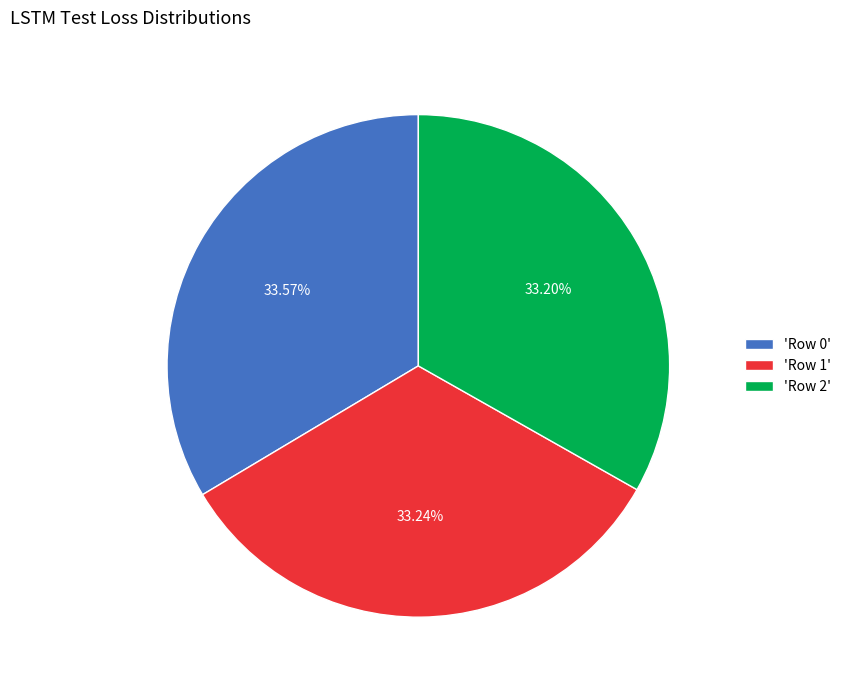

Approximately how many times larger is the value at 'Row 2' compared to 'Row 0'?

1.0